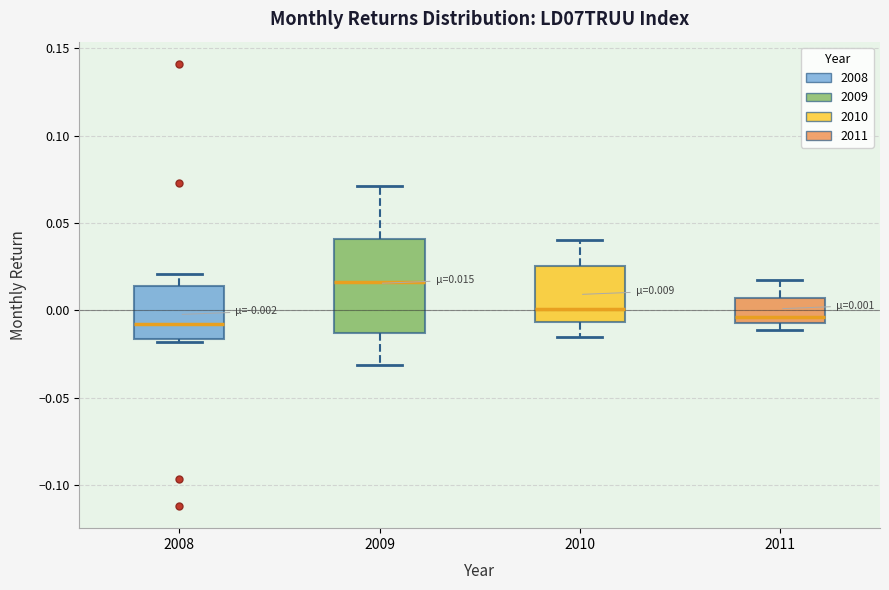

Comparing the boxes themselves (not the whiskers), which one is the tallest?

2009